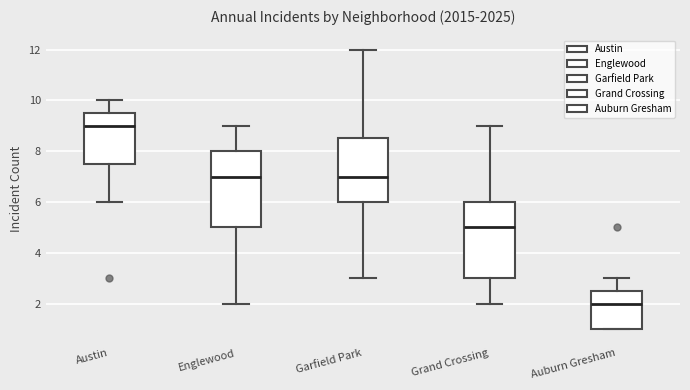

Reading left to right, read every box against the y-axis: the position of its median line, the range the box covers, and the ends of its whiskers. The values are not printed on the chart, so give them approximately, as read against the axis.

Austin: median 9.0, box 7.6 to 9.6, whiskers 6.0 to 10.0
Englewood: median 7.0, box 5.0 to 8.0, whiskers 2.0 to 9.0
Garfield Park: median 7.0, box 6.0 to 8.6, whiskers 3.0 to 12.0
Grand Crossing: median 5.0, box 3.0 to 6.0, whiskers 2.0 to 9.0
Auburn Gresham: median 2.0, box 1.0 to 2.6, whiskers 1.0 to 3.0